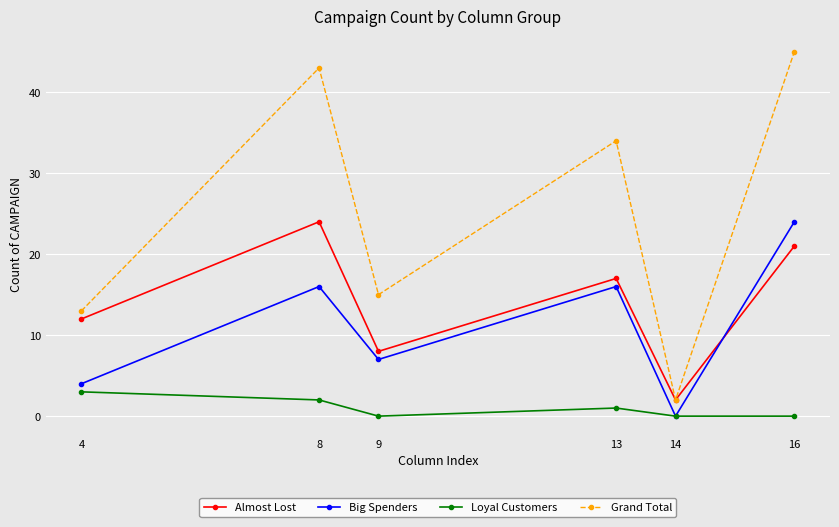

What is the average value of the Grand Total series?

25